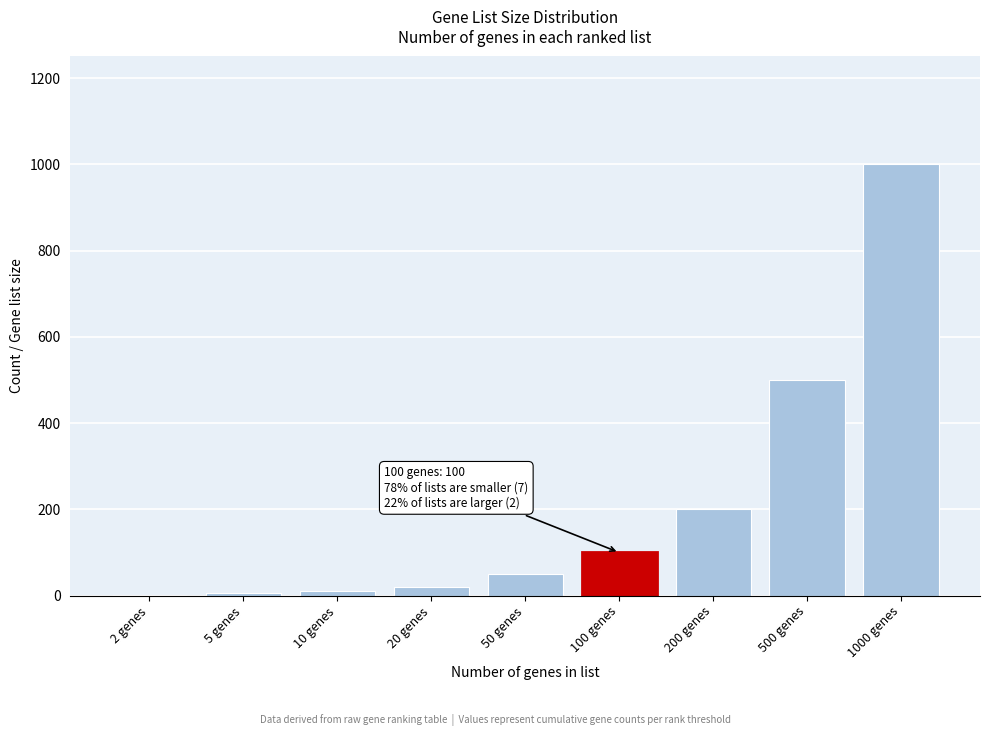

What is the greatest value displayed?

1000